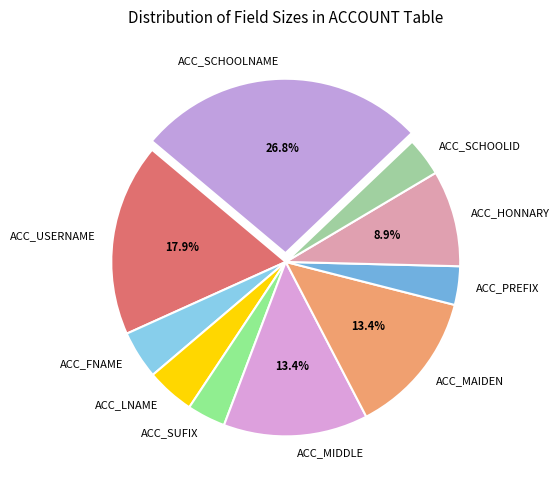

Is it true that ACC_SUFIX is 4% of the pie?

True